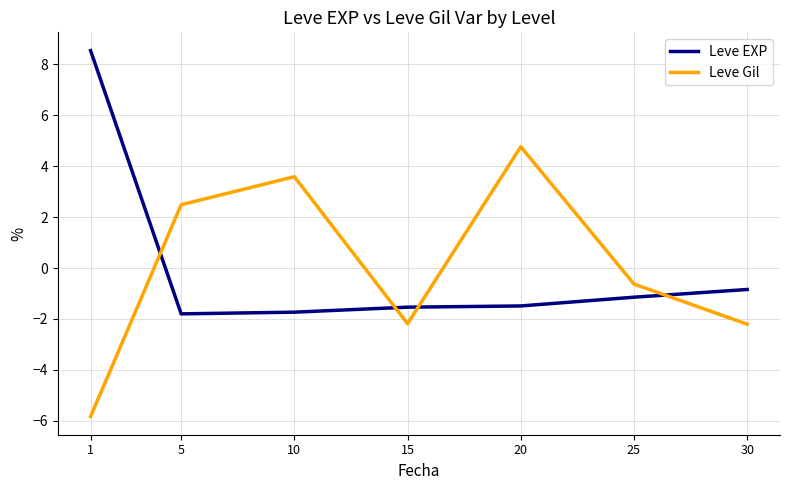

After their last crossing, which series has the higher values: Leve EXP or Leve Gil?

Leve EXP